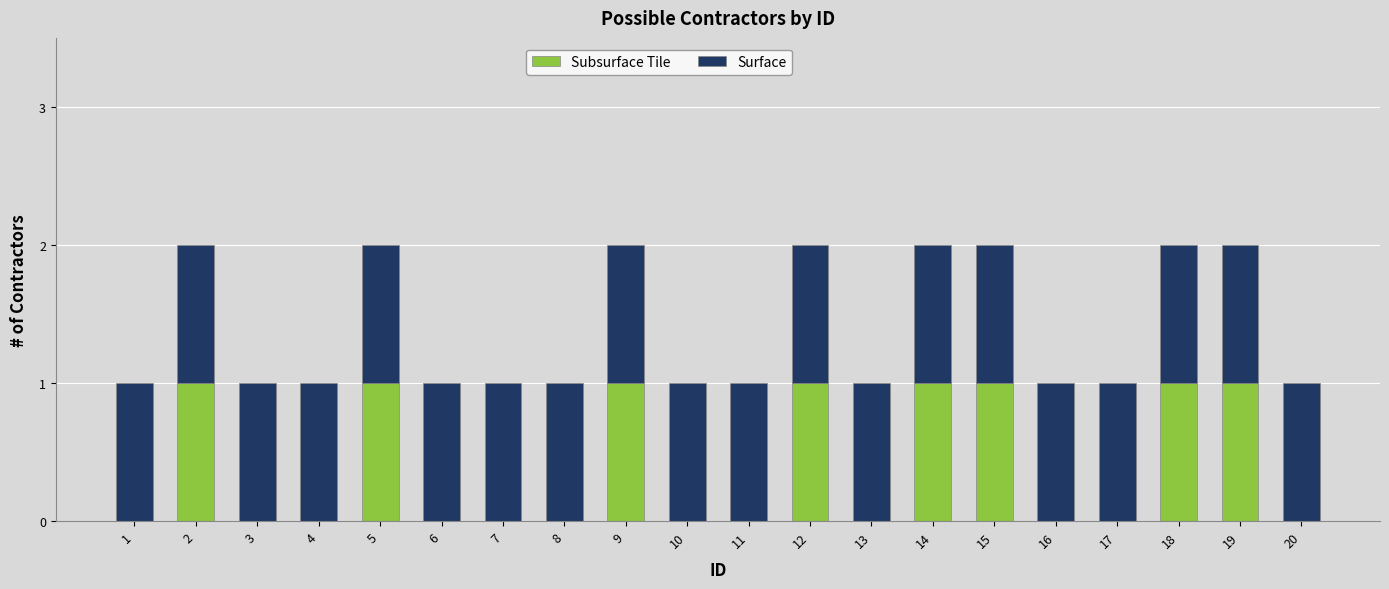

What are all the series names shown in the legend?

Subsurface Tile, Surface